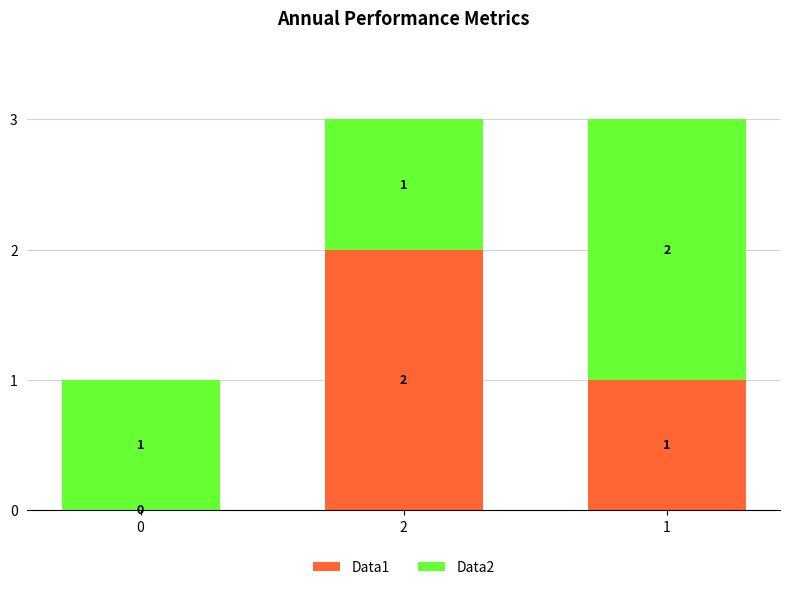

The value of Data1 at 2 is 1. True or false?

False